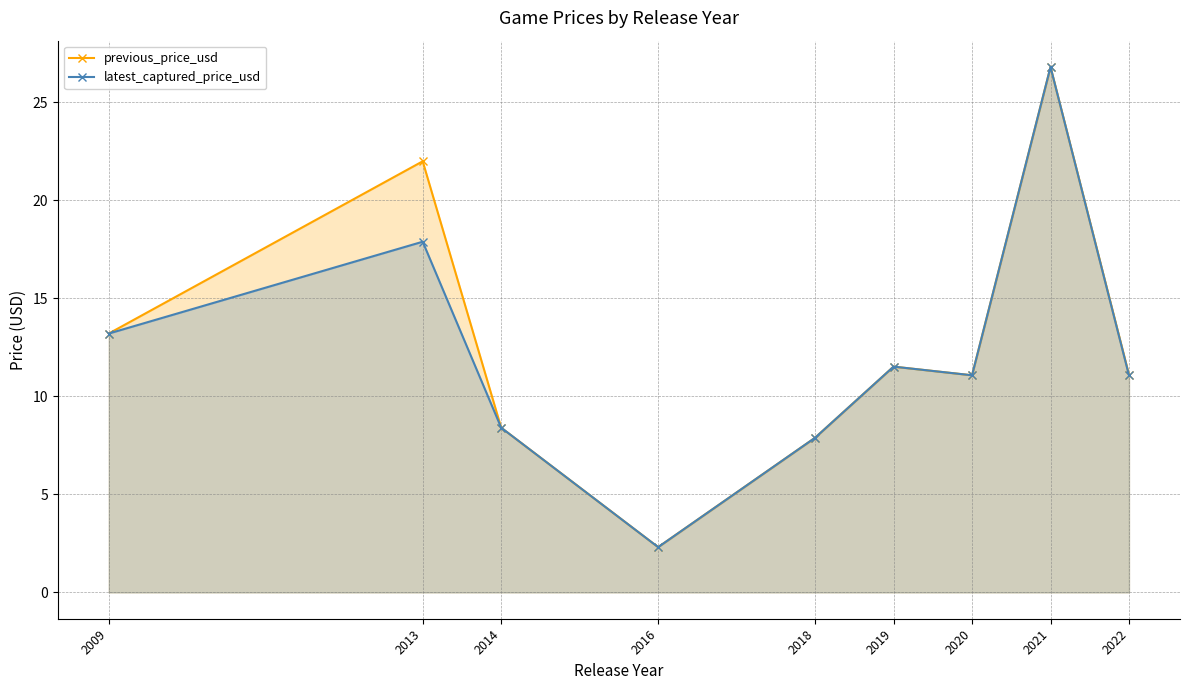

What is the difference between the second highest and second lowest values in the previous_price_usd series?

14.1